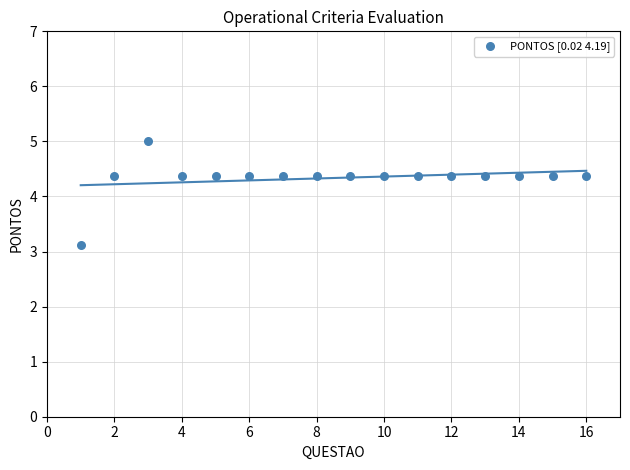

What is the range of Y values (max minus min)?

1.9